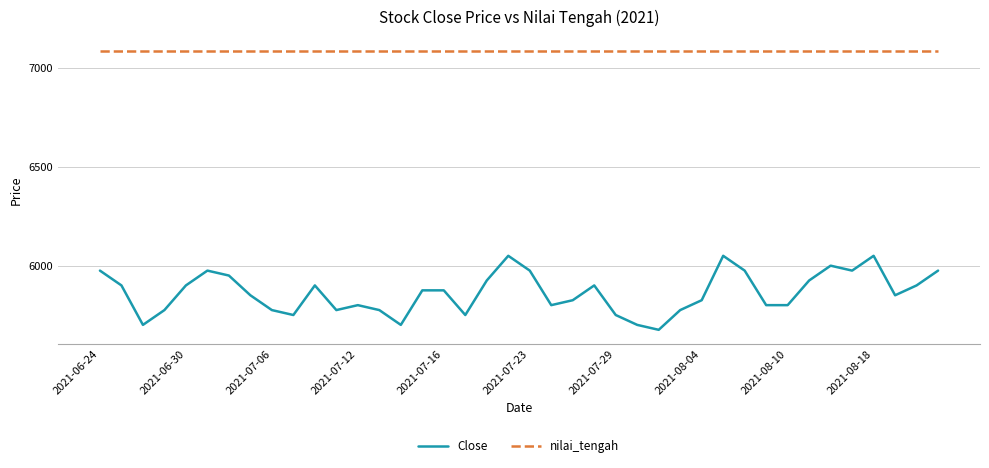

Which series has the largest range (max minus min)?

Close